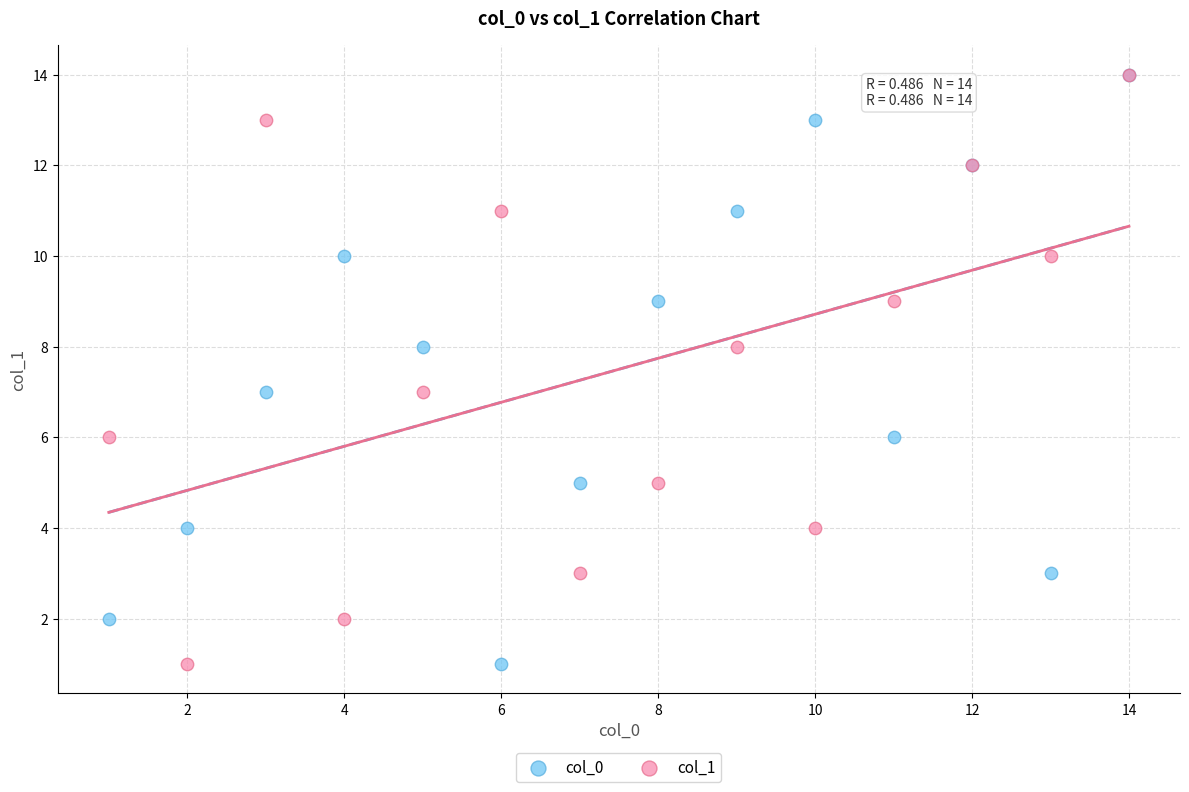

What are all the series names shown in the legend?

col_0, col_1